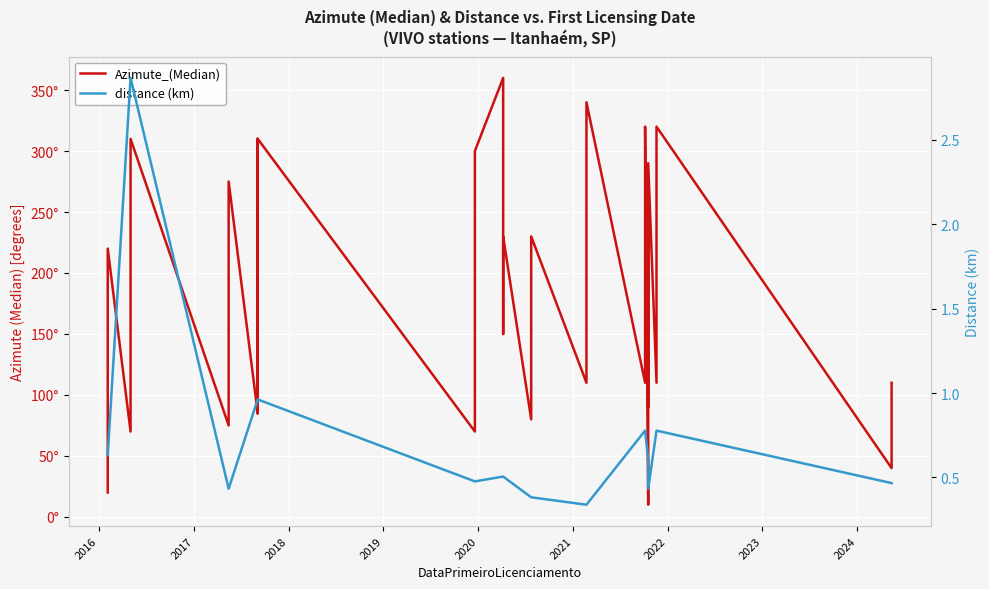

True or false: Azimute_(Median) has more than 1 interior local peaks.

True